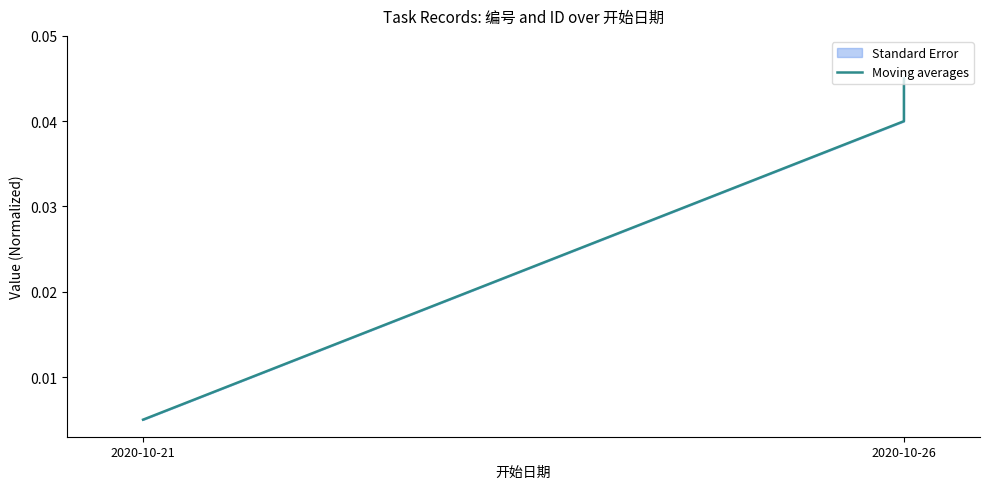

True or false: the data shows 0.0 at 2020-10-26.

True